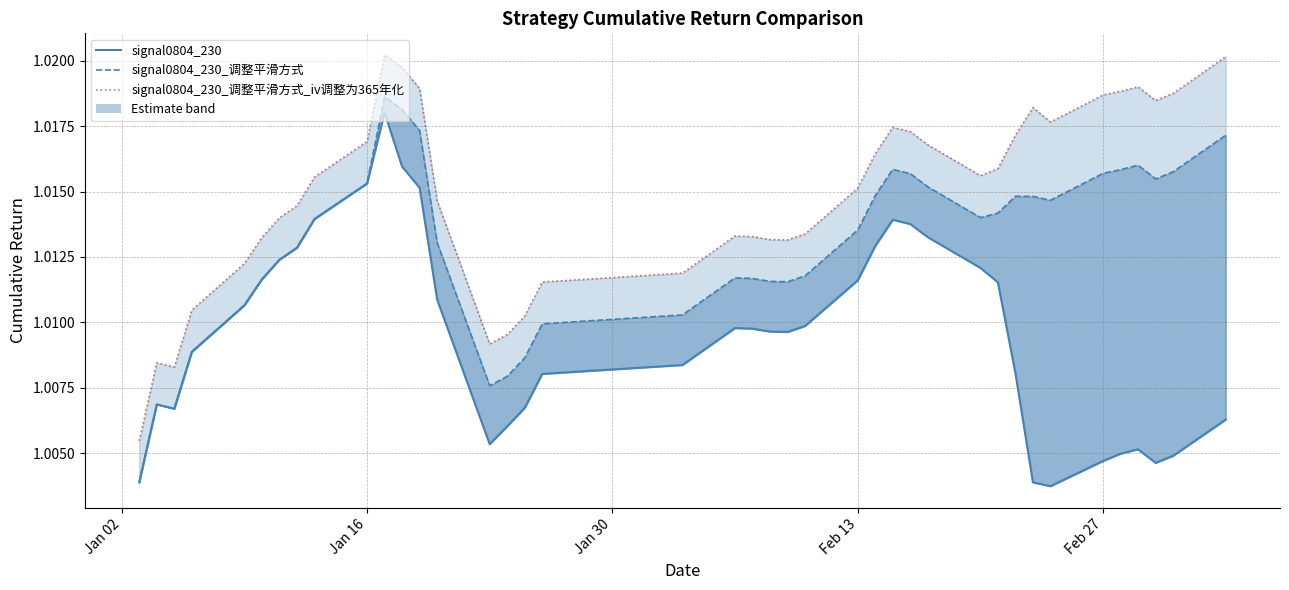

What is the lowest value of the signal0804_230_调整平滑方式_iv调整为365年化 series?

1.0